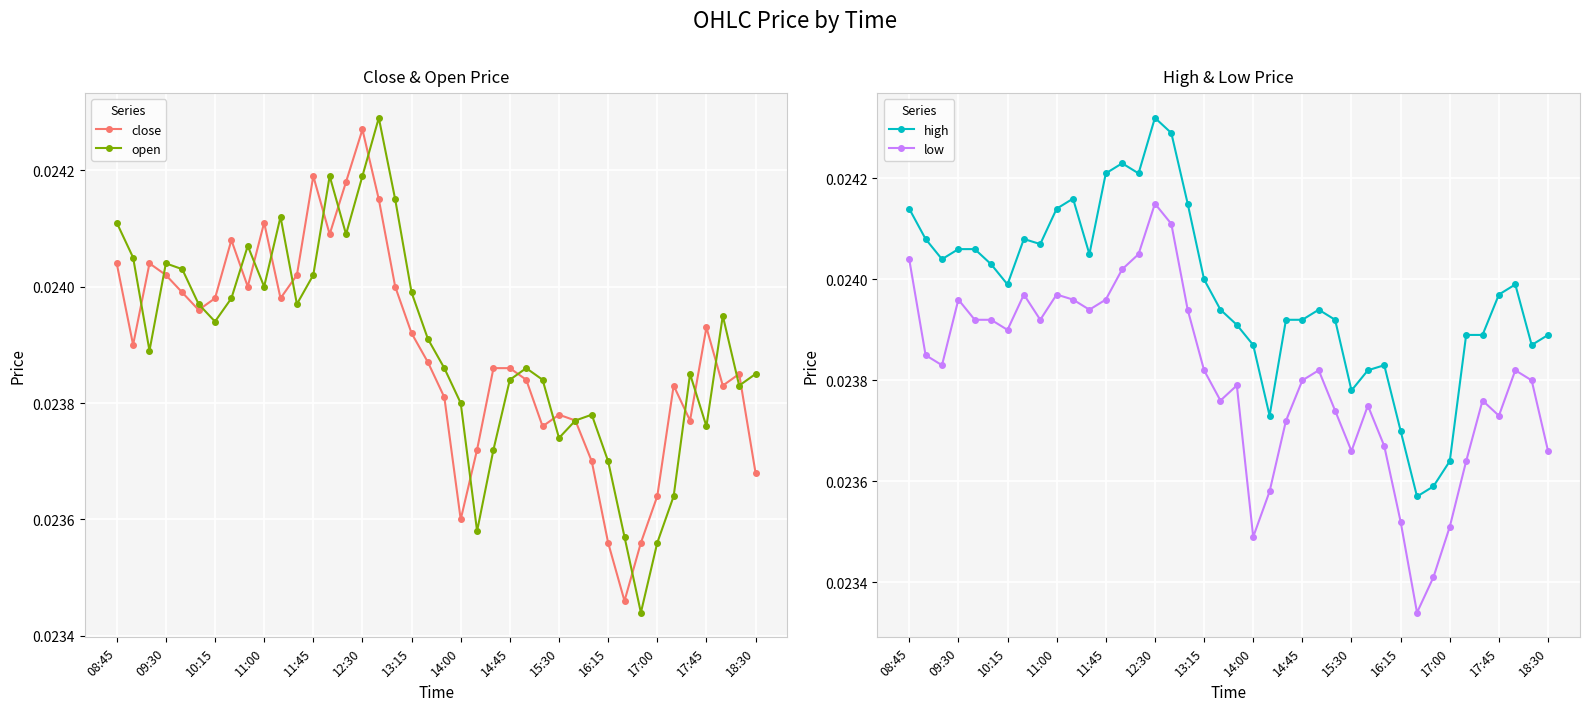

True or false: high and open cross at least once.

False